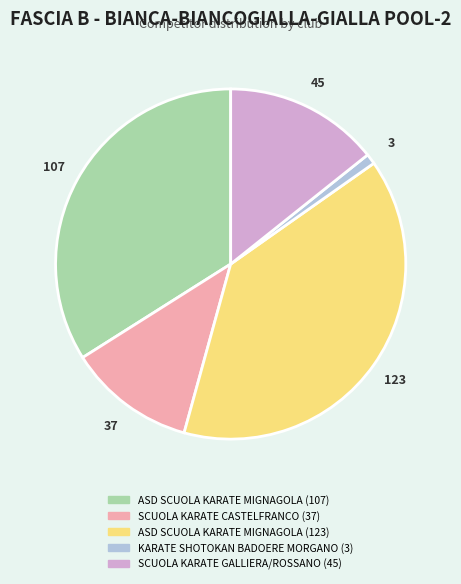

Which has a higher value, KARATE SHOTOKAN BADOERE MORGANO (3) or SCUOLA KARATE GALLIERA/ROSSANO (45)?

SCUOLA KARATE GALLIERA/ROSSANO (45)